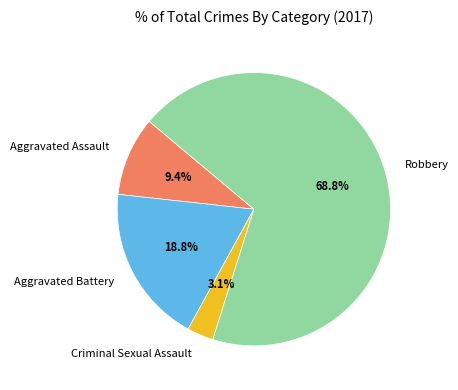

Which slice is the smallest?

Criminal Sexual Assault